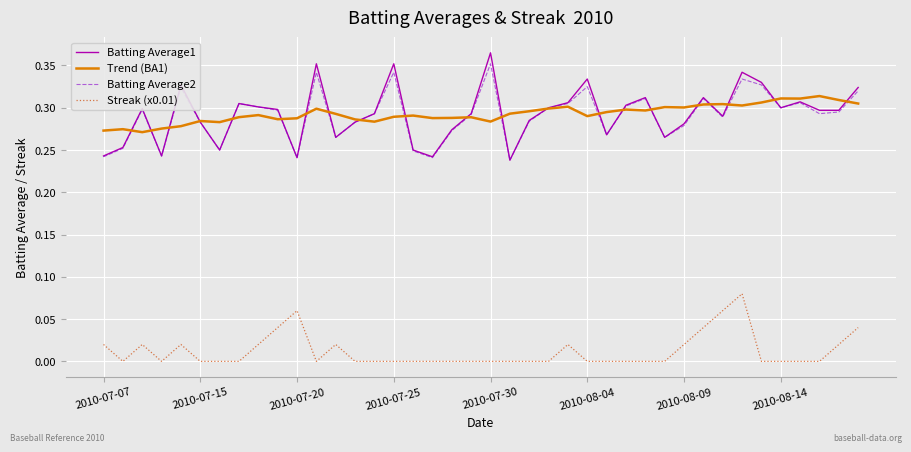

In Trend (BA1), how many points are higher than both neighbors (excluding endpoints)?

12